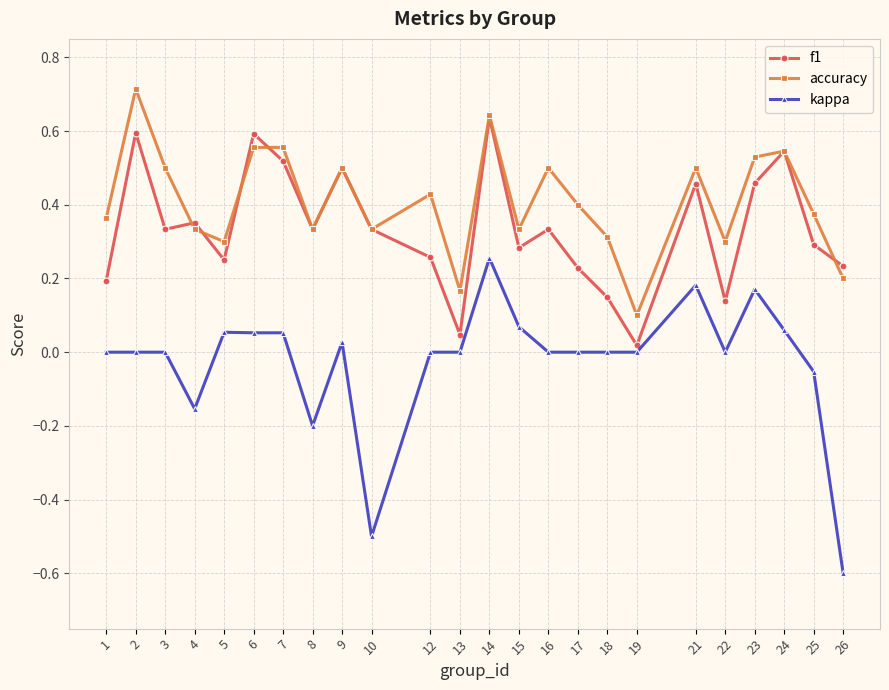

Count the number of data series in this chart.

3